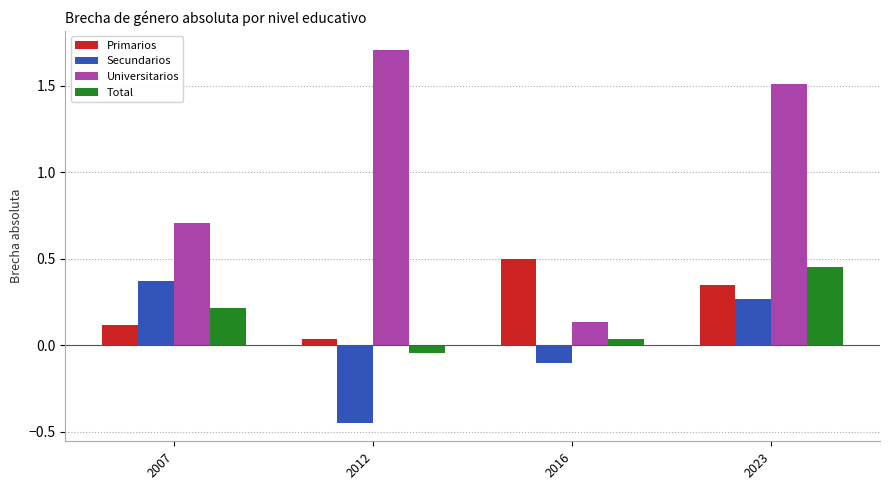

At which label does Universitarios reach its minimum?

2016